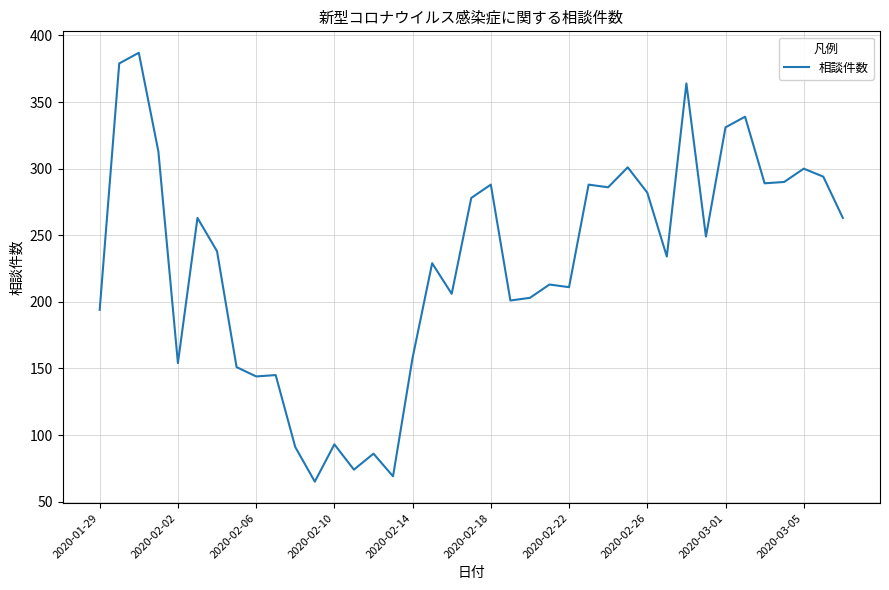

What is the difference between the maximum and minimum values?

322